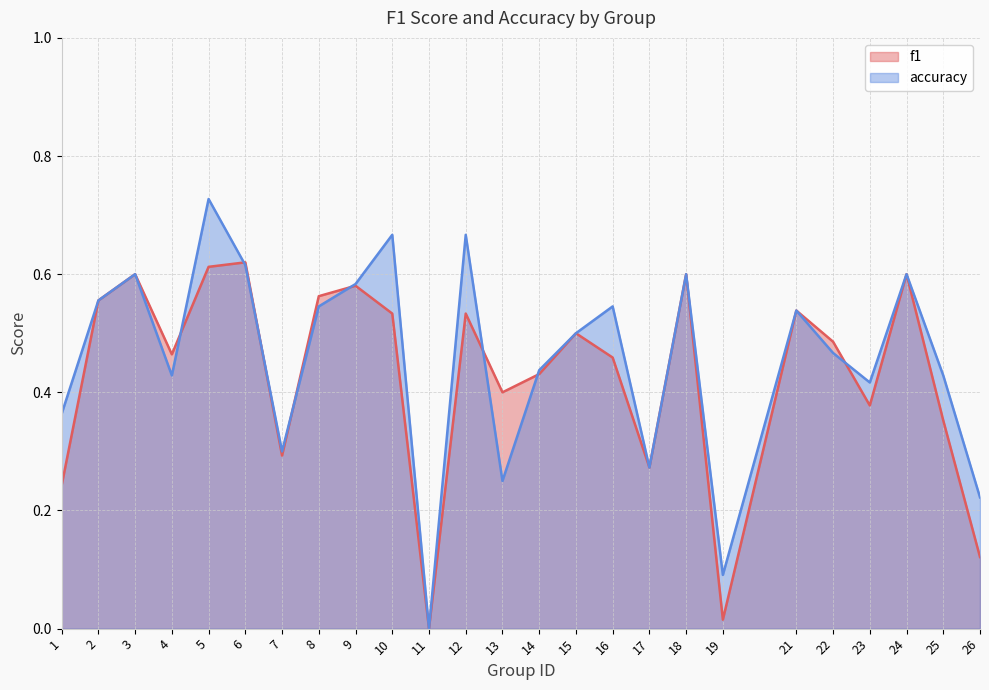

What are all the series names shown in the legend?

f1, accuracy